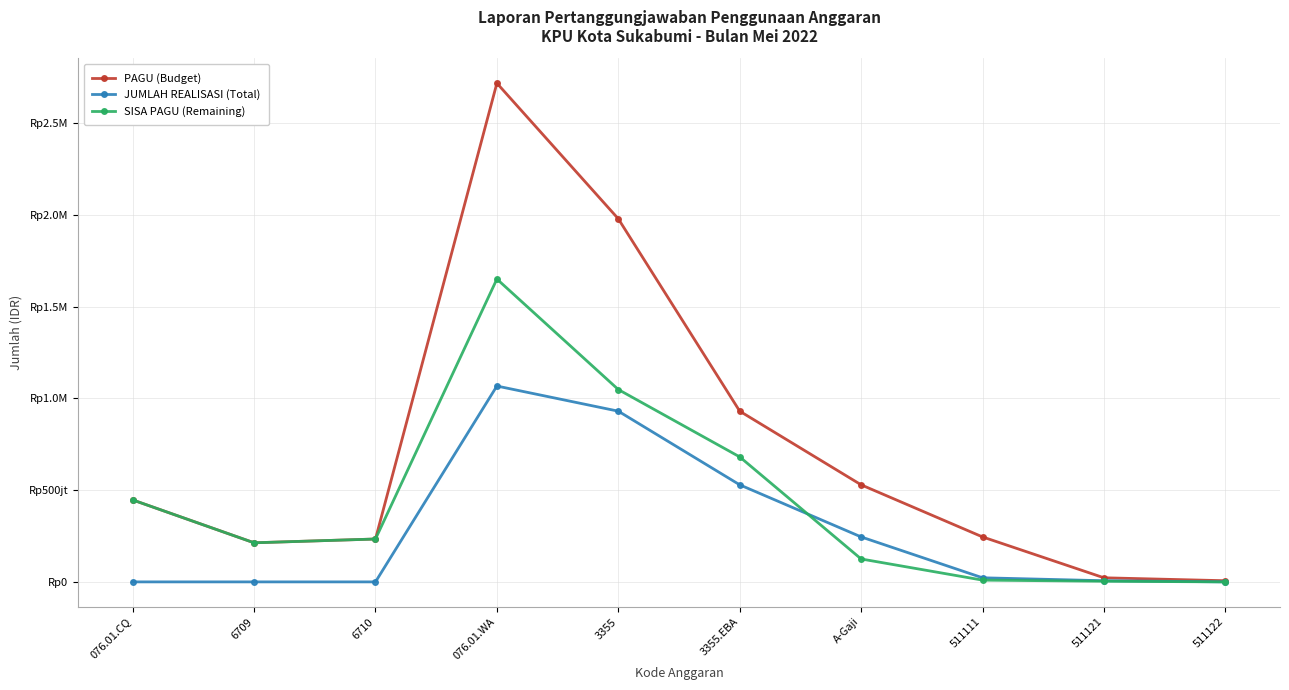

What value does the SISA PAGU (Remaining) series have at 511122, to the nearest 50?

3550